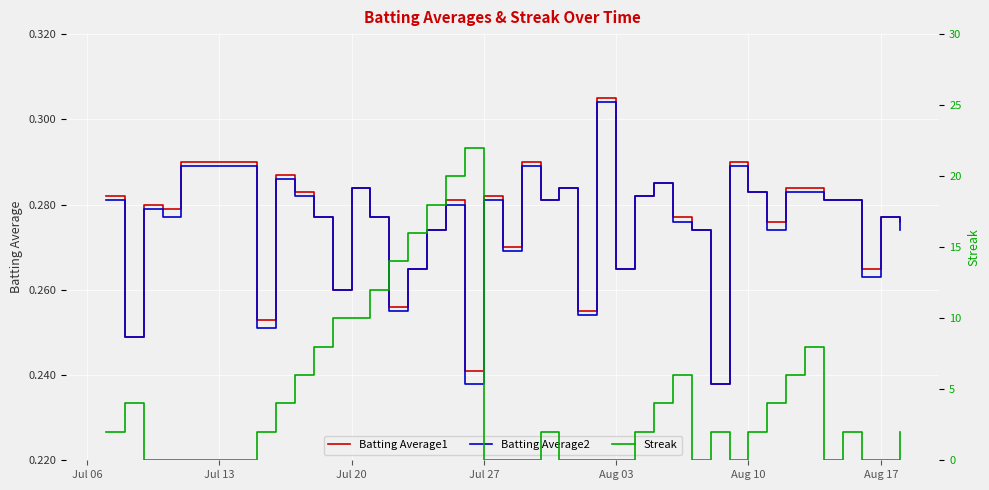

How many lines are shown in the chart?

3